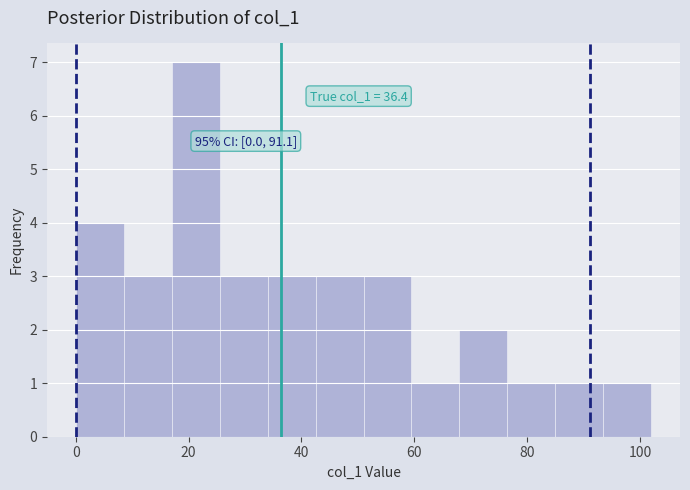

Which range on the x-axis has the tallest bar?

17.0 to 25.5